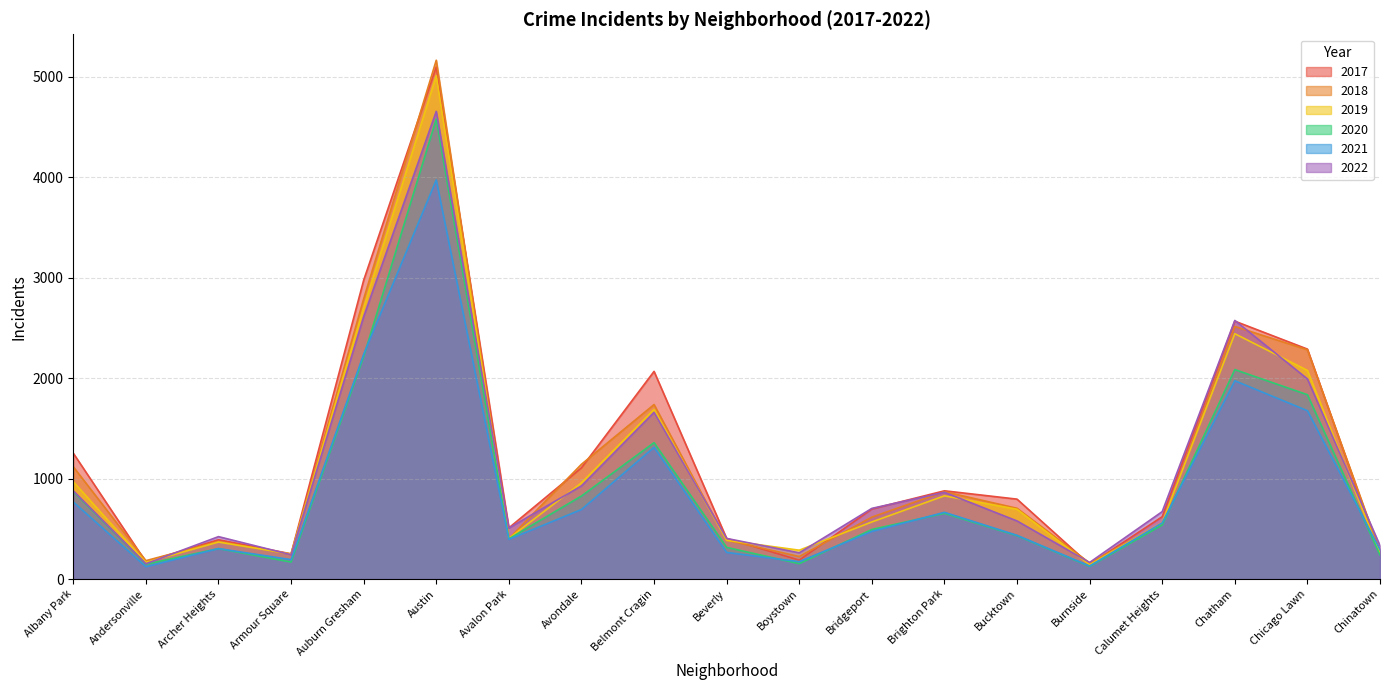

How many values in the 2020 series are below 493?

9